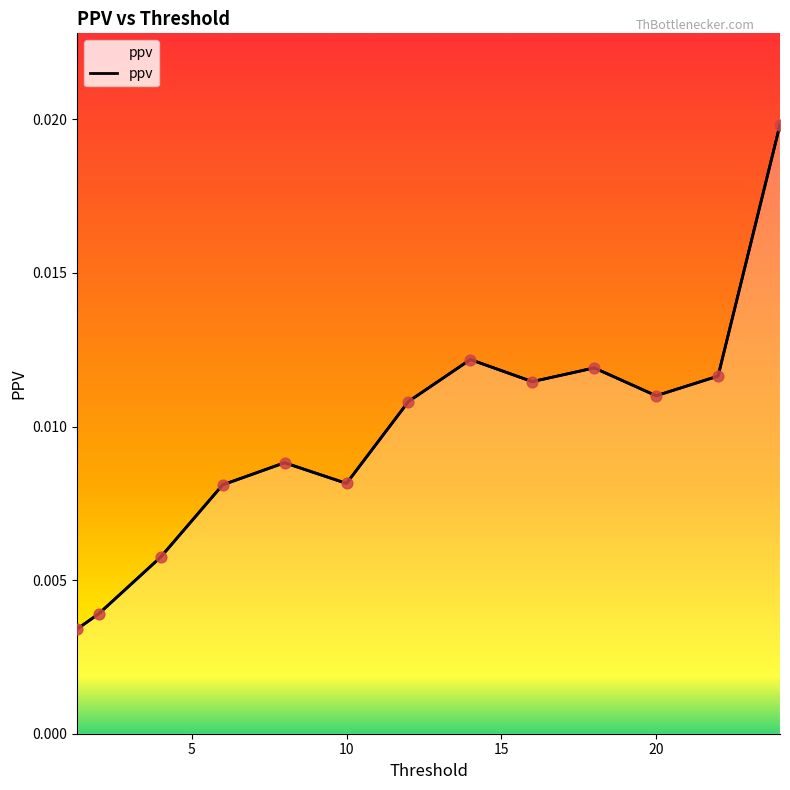

Between 8 and 16, which is larger?

16